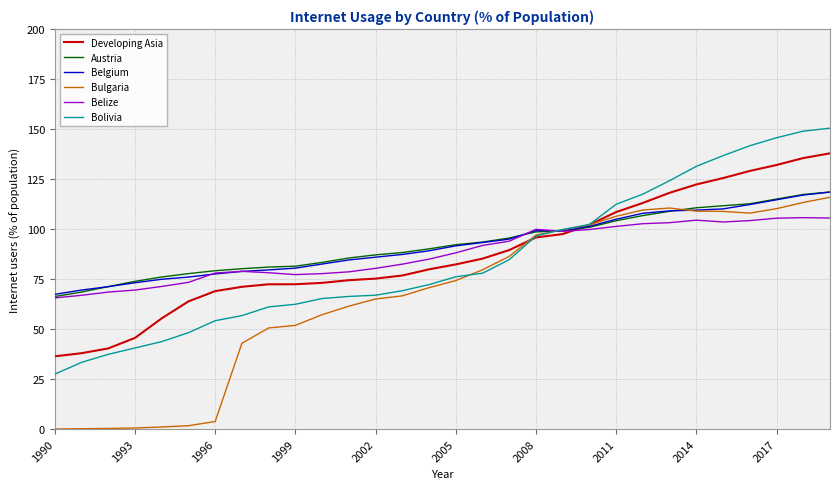

What is the maximum value for Belize?

105.7